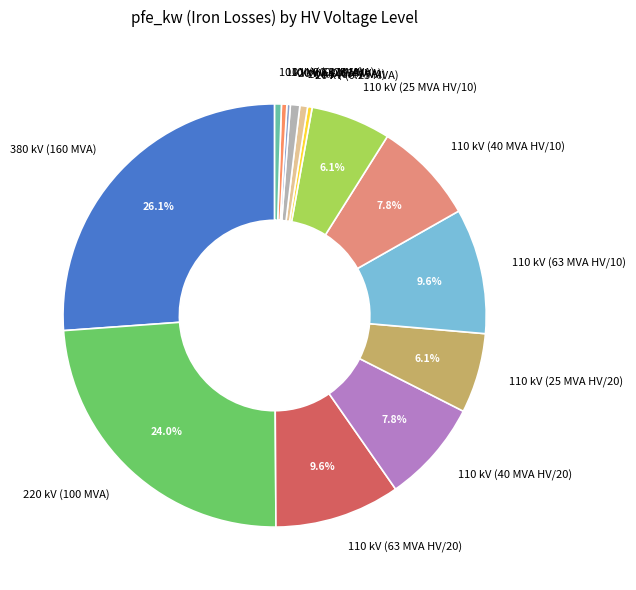

Which slice is the largest?

380 kV (160 MVA)